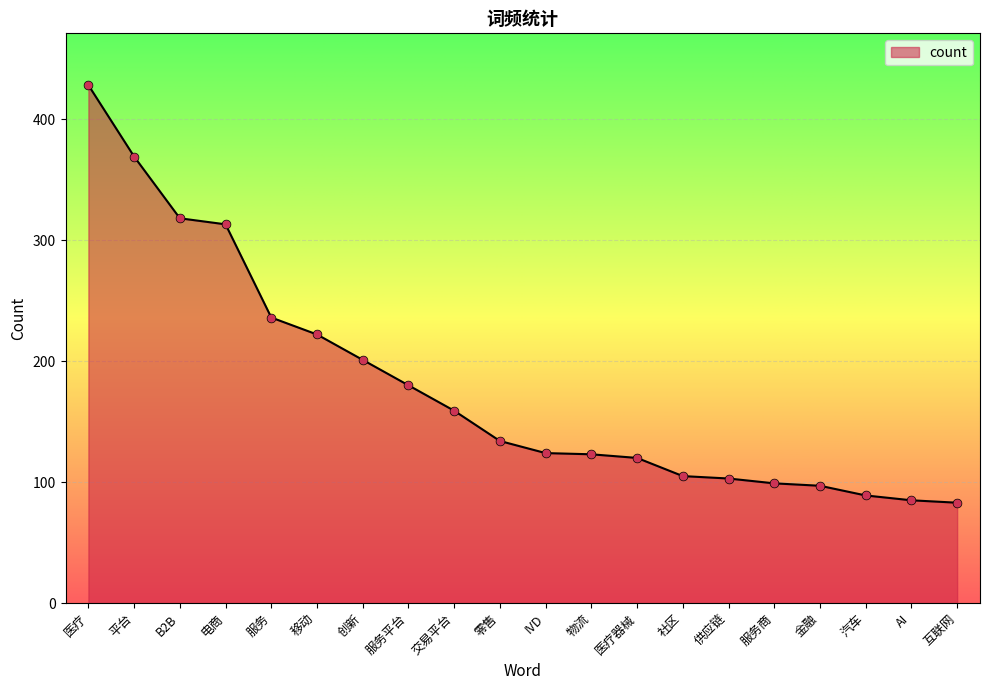

What is the change in value from 医疗 to 交易平台?

-269